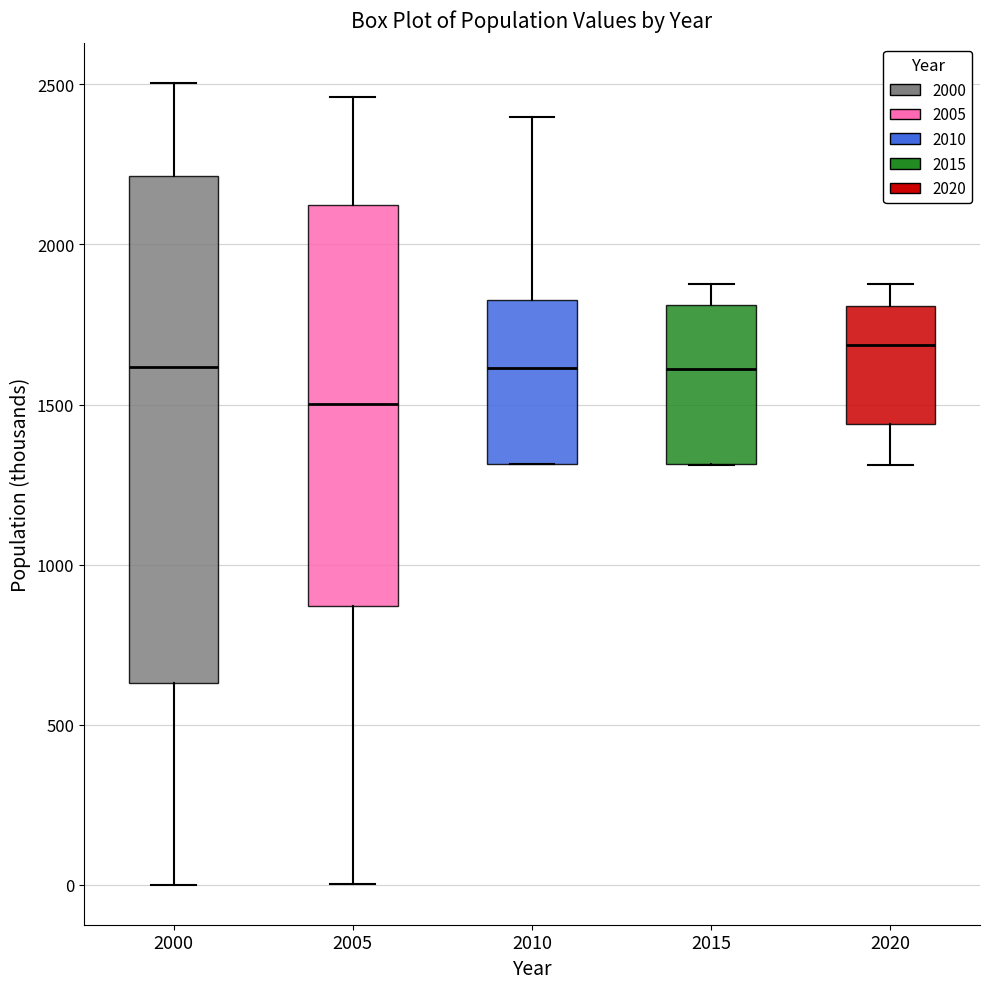

Where does the median line of the box at x = 2020 sit on the y-axis? The values are not printed on the chart, so give them approximately, as read against the axis.

1700